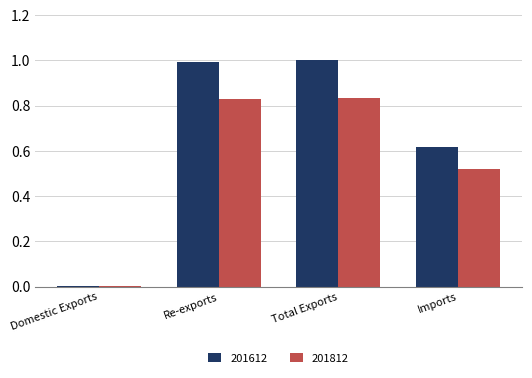

The value of 201812 at Imports is 0.7. True or false?

False